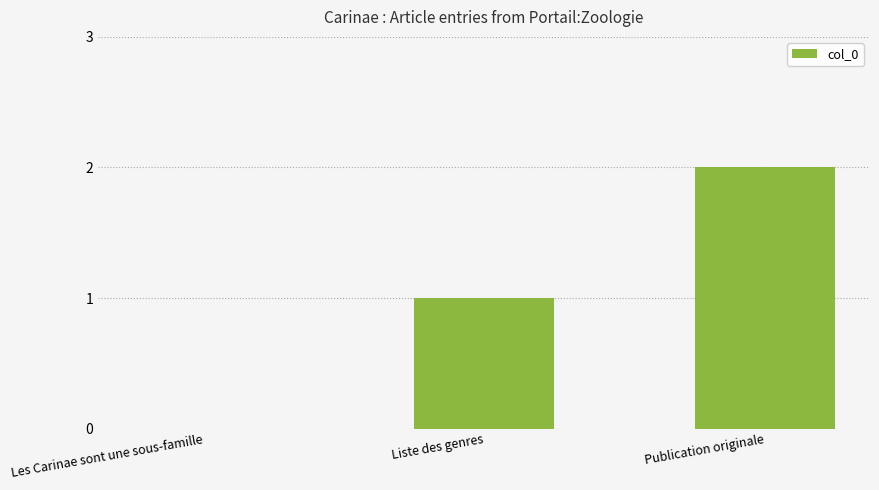

True or false: the data shows 0 at Les Carinae sont une sous-famille.

True